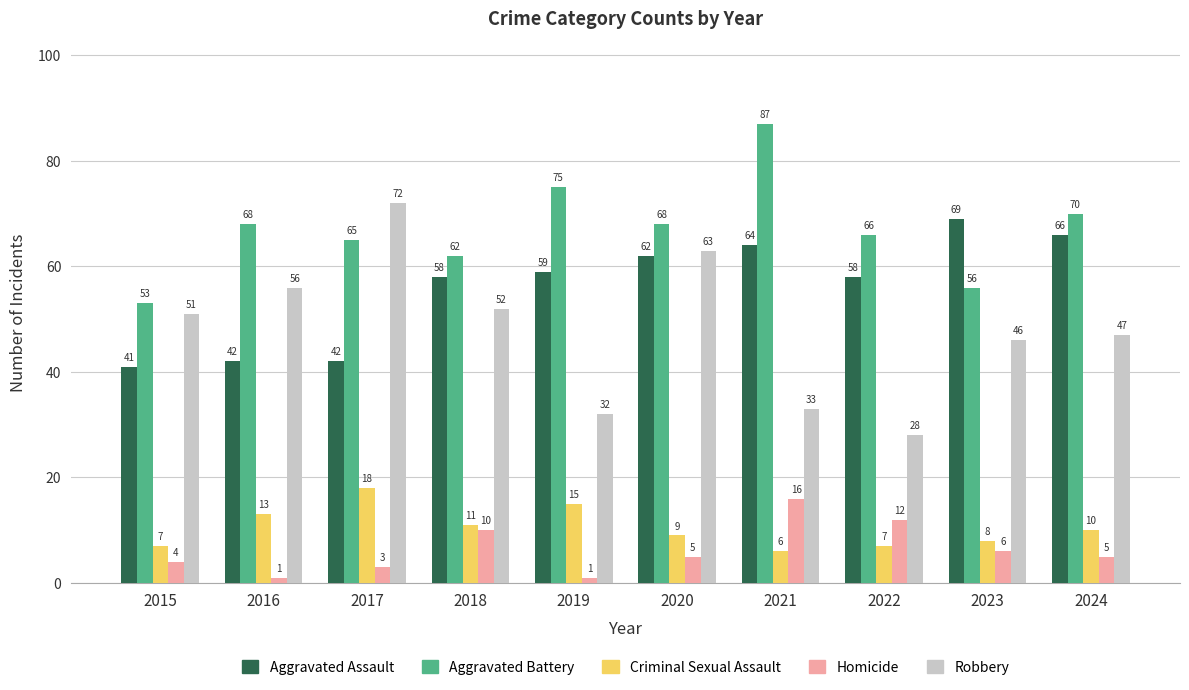

Rank the series by their maximum value, from lowest to highest.

Homicide, Criminal Sexual Assault, Aggravated Assault, Robbery, Aggravated Battery